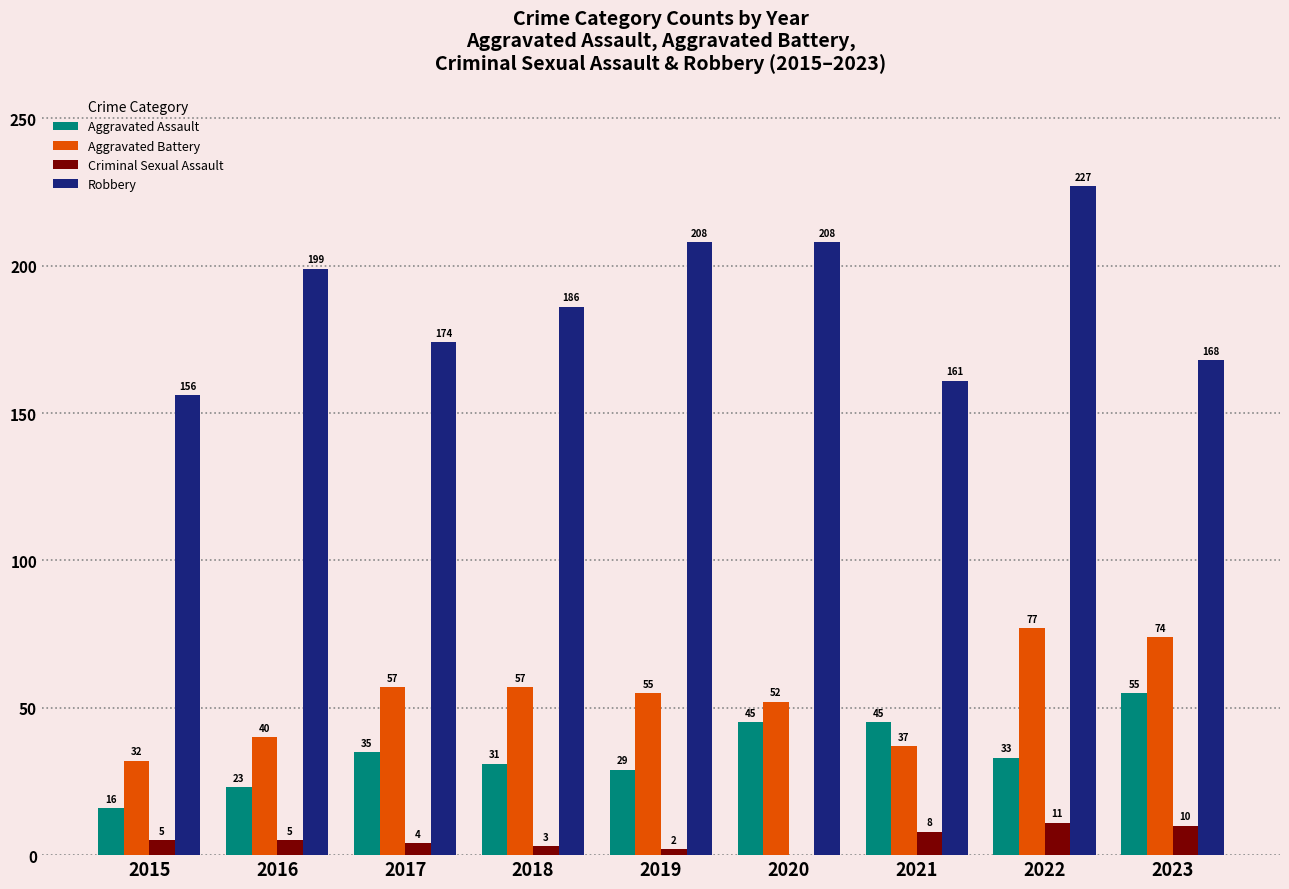

Reading left to right, what are all the values shown in this chart?

Aggravated Assault: 16	23	35	31	29	45	45	33	55
Aggravated Battery: 32	40	57	57	55	52	37	77	74
Criminal Sexual Assault: 5	5	4	3	2	0	8	11	10
Robbery: 156	199	174	186	208	208	161	227	168